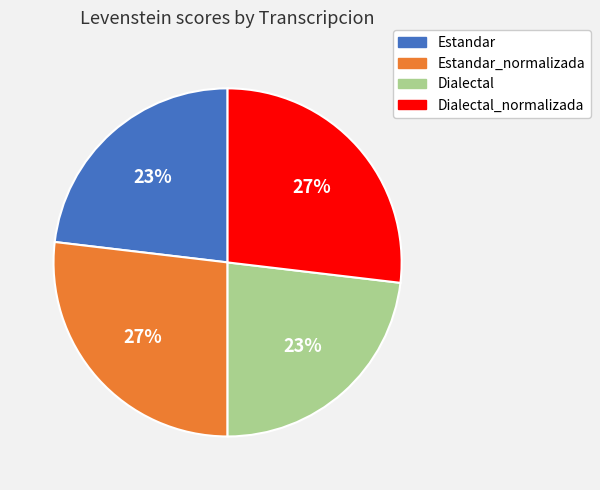

To the nearest percent, what is the difference between the Estandar_normalizada and Dialectal slice percentages?

4%